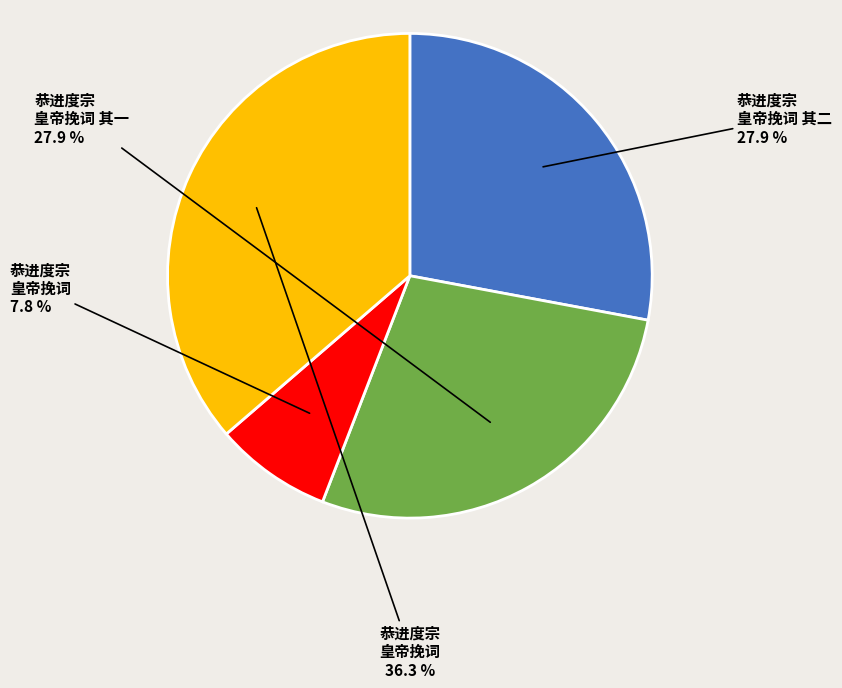

Is there any slice that represents more than half of the pie?

No